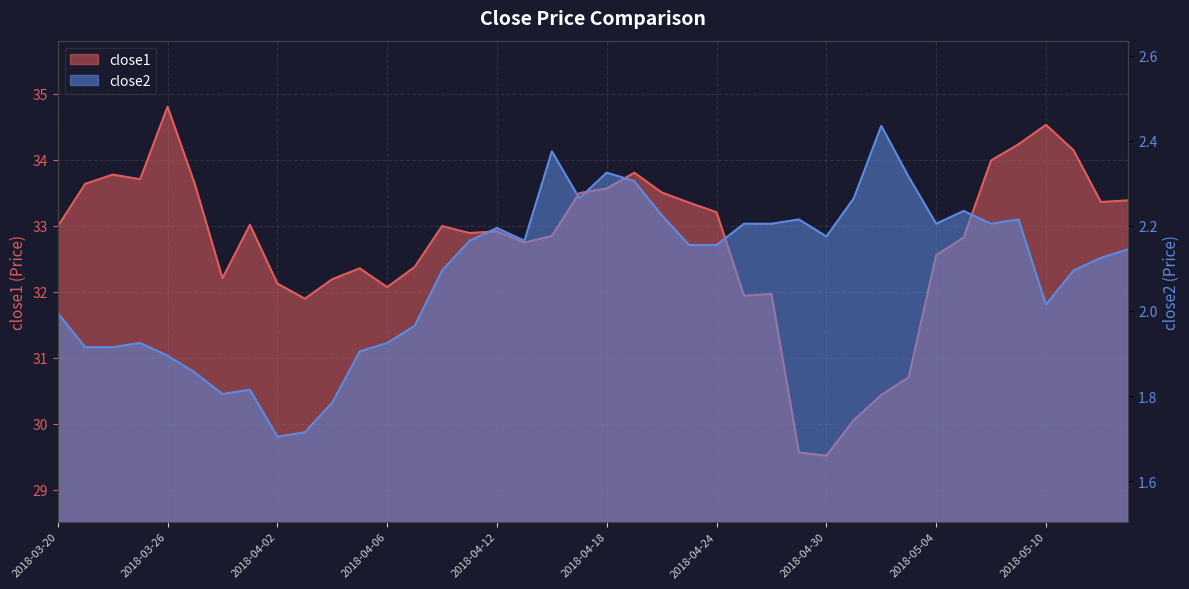

What is the label of the 2nd point from the right?

2018-05-14